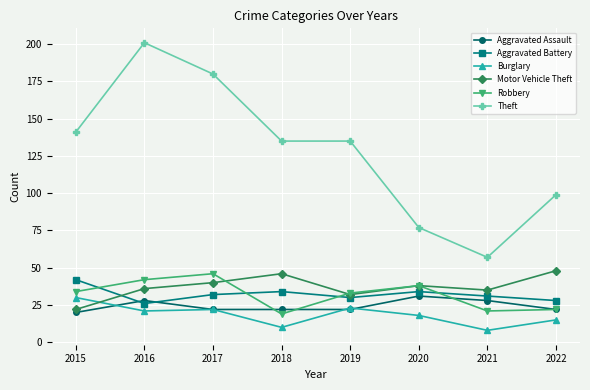

Which category has the lowest value in the Motor Vehicle Theft series?

2015